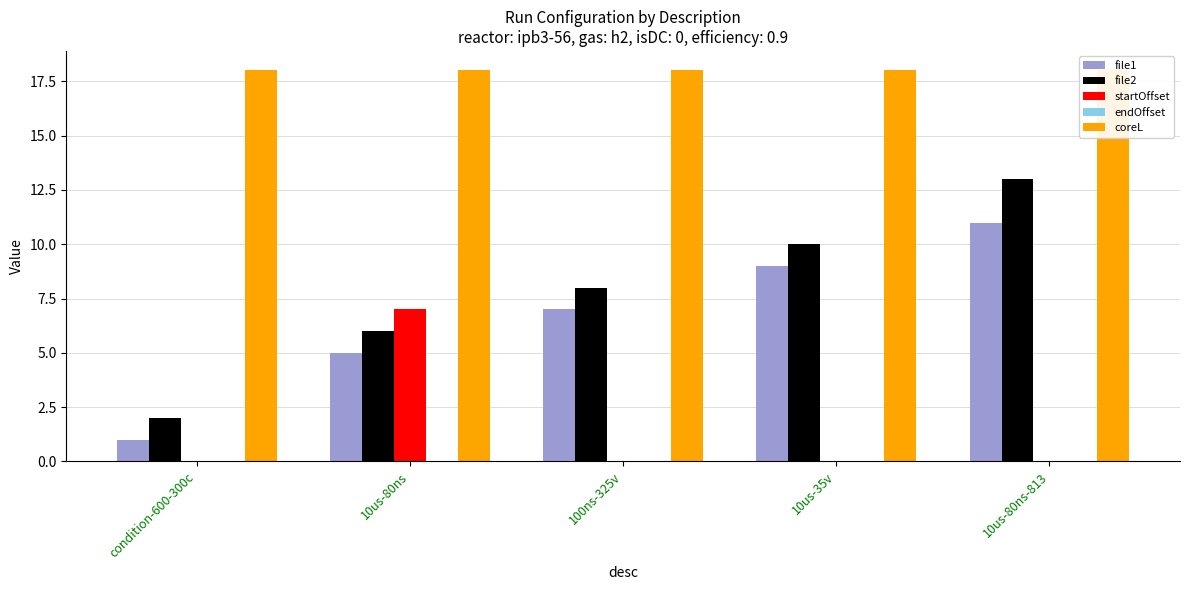

Between 100ns-325v and 10us-35v, which series saw the biggest shift?

file1